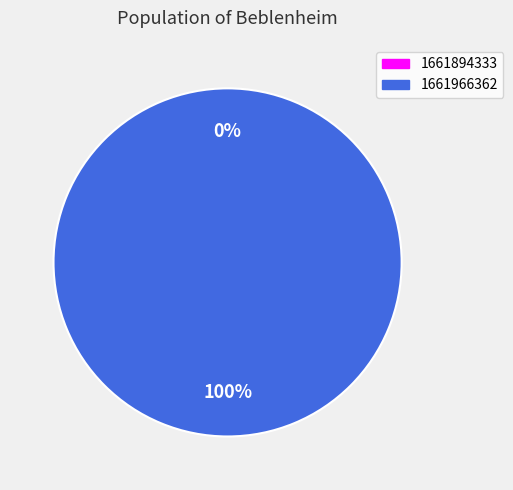

To the nearest percent, what is the average slice percentage?

50%